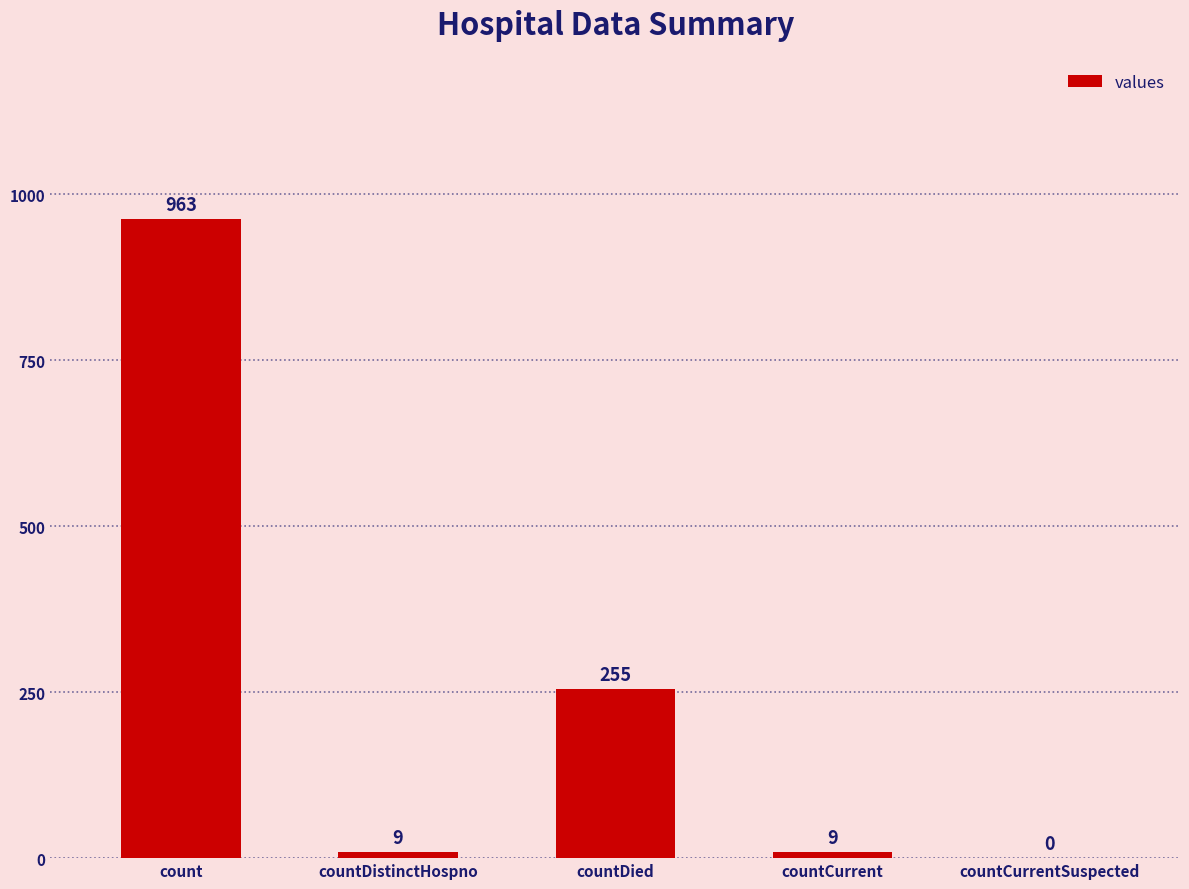

At which label is the value closest to 481?

countDied